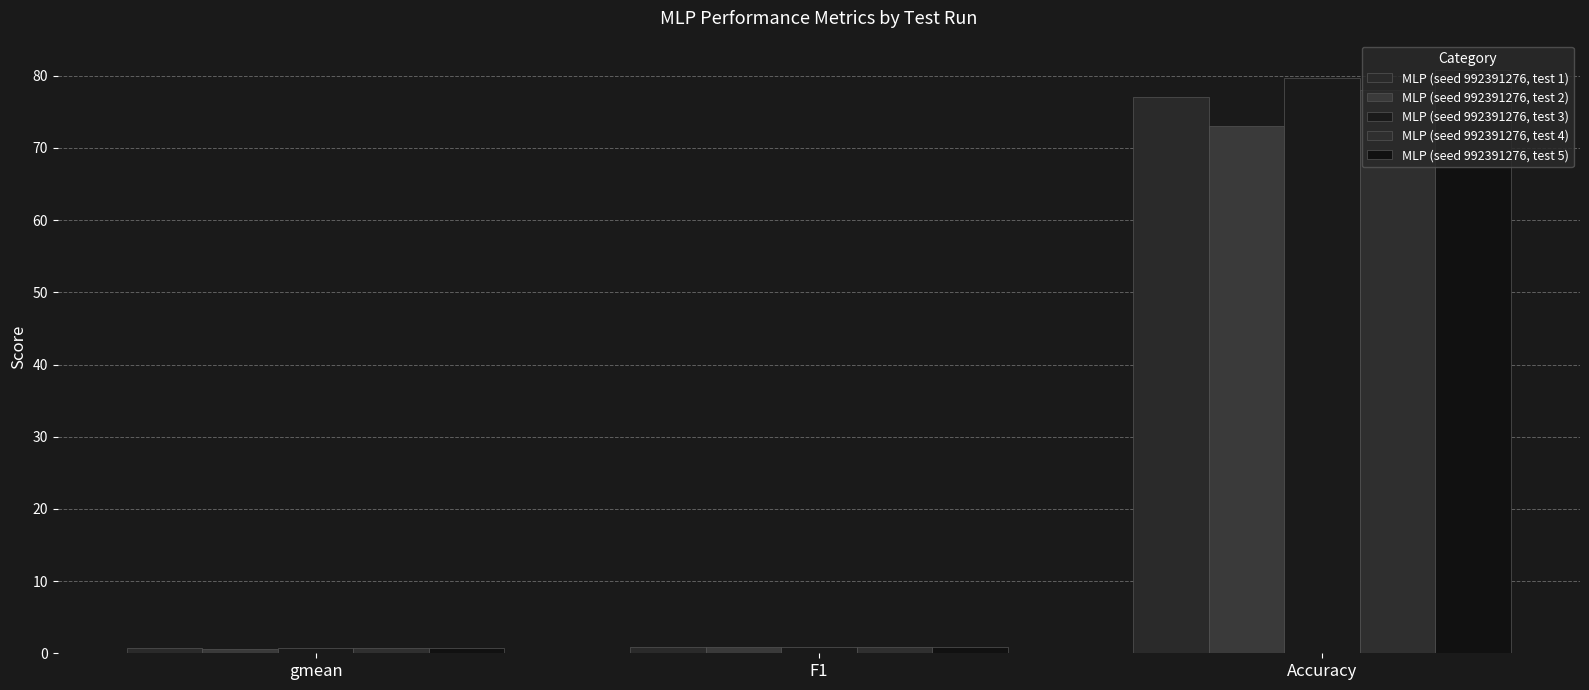

What are all the series names shown in the legend?

MLP (seed 992391276, test 1), MLP (seed 992391276, test 2), MLP (seed 992391276, test 3), MLP (seed 992391276, test 4), MLP (seed 992391276, test 5)